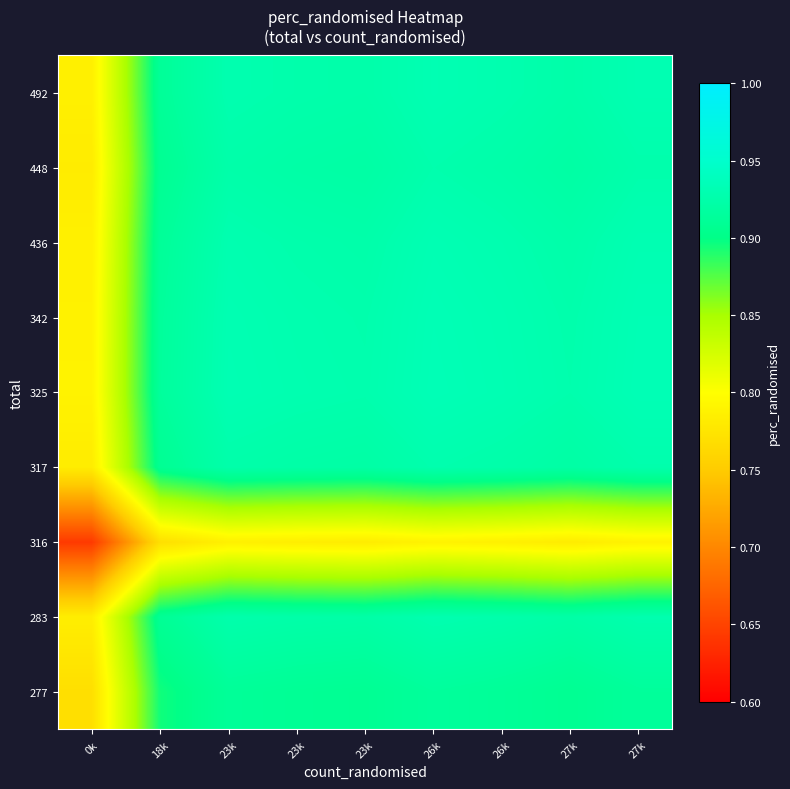

Reading left to right, what are all the values shown in this chart?

277: 0k=0.8	18k=0.9	23k=0.9	23k=0.9	23k=0.9	26k=0.9	26k=0.9	27k=0.9	27k=0.9
283: 0k=0.8	18k=0.9	23k=0.9	23k=0.9	23k=0.9	26k=0.9	26k=0.9	27k=0.9	27k=0.9
316: 0k=0.6	18k=0.8	23k=0.8	23k=0.8	23k=0.8	26k=0.8	26k=0.8	27k=0.8	27k=0.8
317: 0k=0.8	18k=0.9	23k=0.9	23k=0.9	23k=0.9	26k=0.9	26k=0.9	27k=0.9	27k=0.9
325: 0k=0.8	18k=0.9	23k=0.9	23k=0.9	23k=0.9	26k=0.9	26k=0.9	27k=0.9	27k=0.9
342: 0k=0.8	18k=0.9	23k=0.9	23k=0.9	23k=0.9	26k=0.9	26k=0.9	27k=0.9	27k=0.9
436: 0k=0.8	18k=0.9	23k=0.9	23k=0.9	23k=0.9	26k=0.9	26k=0.9	27k=0.9	27k=0.9
448: 0k=0.8	18k=0.9	23k=0.9	23k=0.9	23k=0.9	26k=0.9	26k=0.9	27k=0.9	27k=0.9
492: 0k=0.8	18k=0.9	23k=0.9	23k=0.9	23k=0.9	26k=0.9	26k=0.9	27k=0.9	27k=0.9